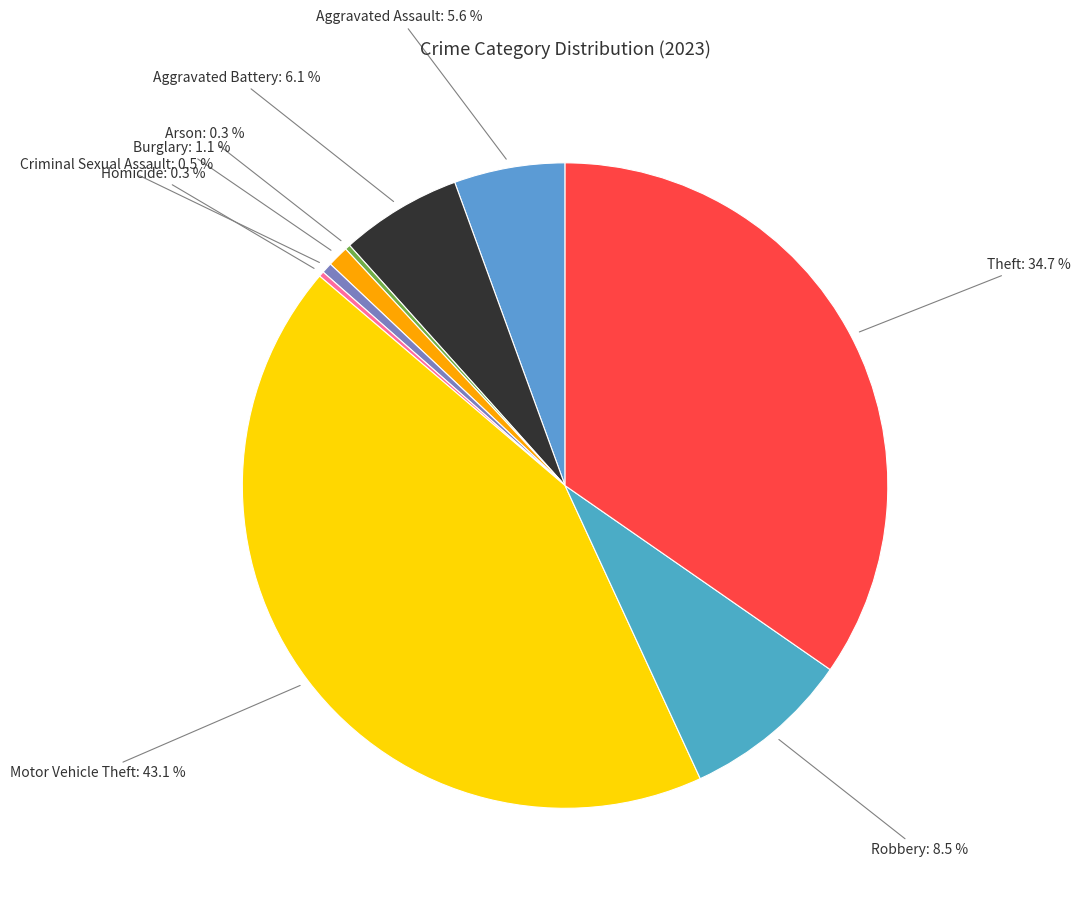

Count the number of slices in the pie.

9